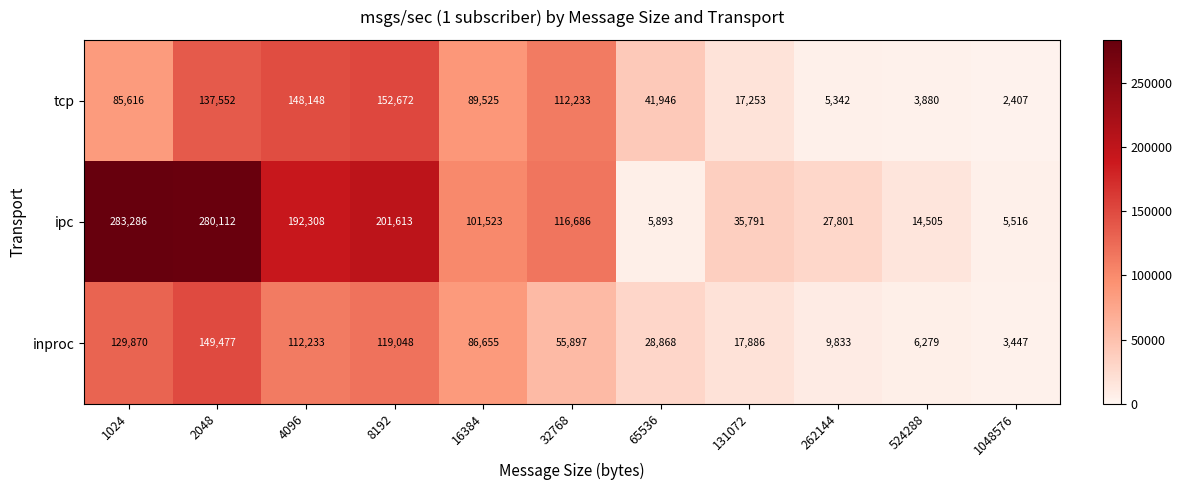

How many data points does each series have?

11